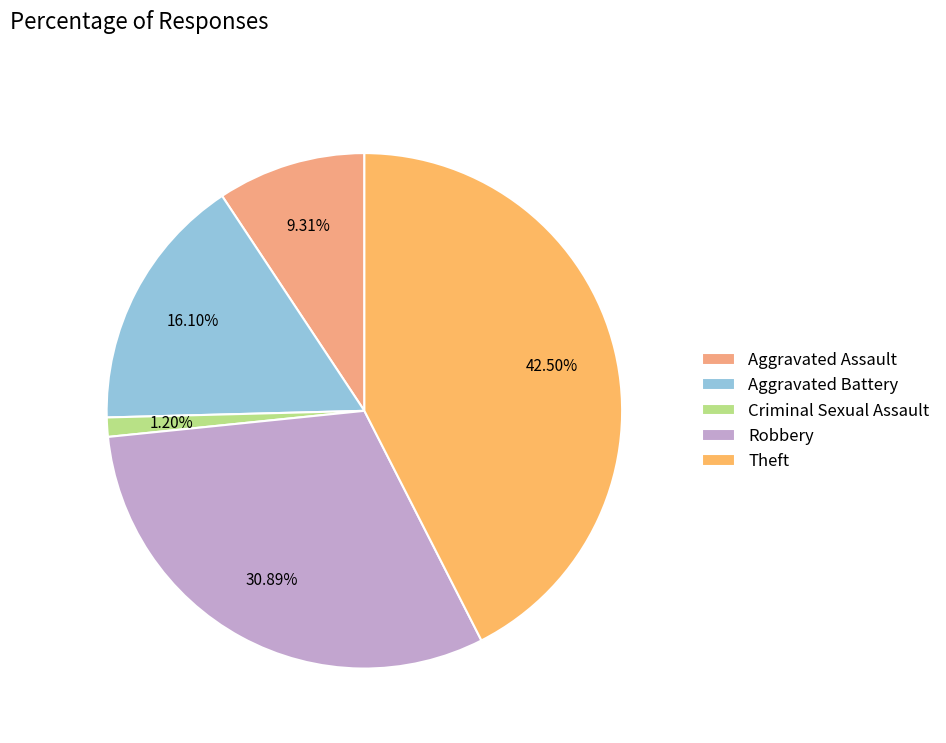

To the nearest percent, what is the difference between the Aggravated Assault and Robbery slice percentages?

22%